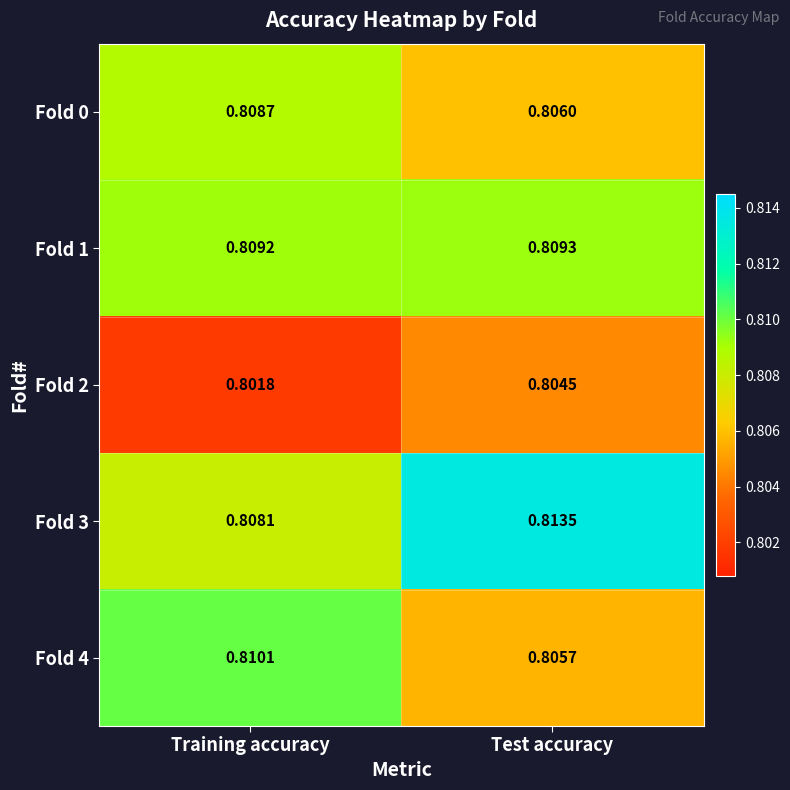

Which category has the highest value across all series?

Test accuracy